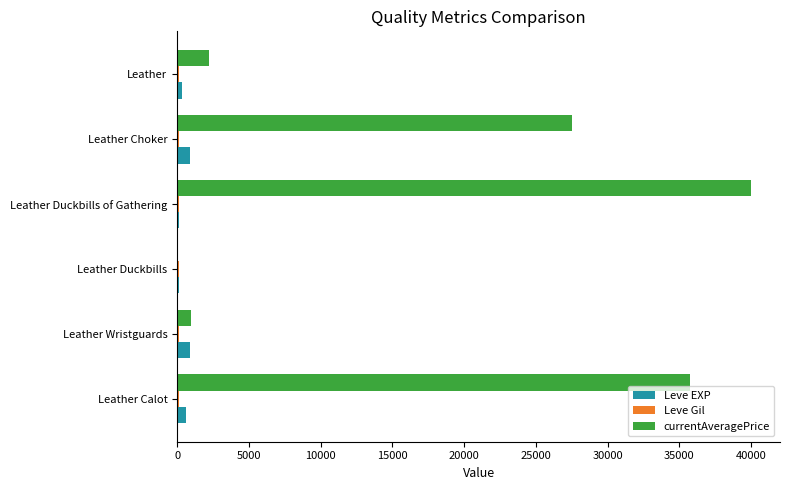

Which category has the highest value across all series?

Leather Duckbills of Gathering